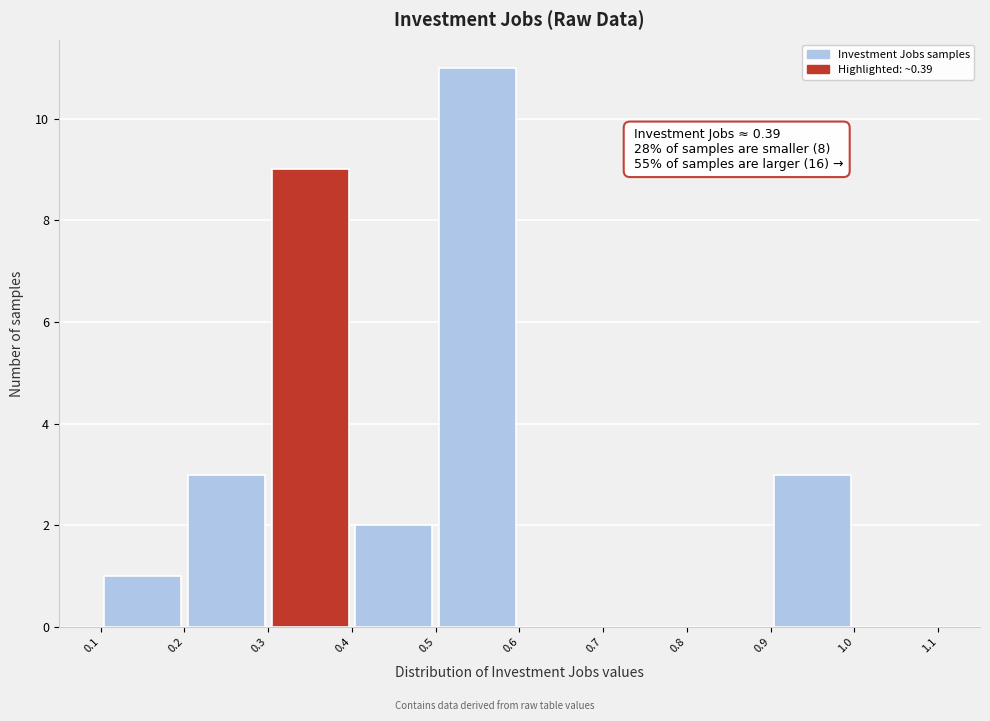

Over which range of the x-axis is the bar tallest?

0.5 to 0.6